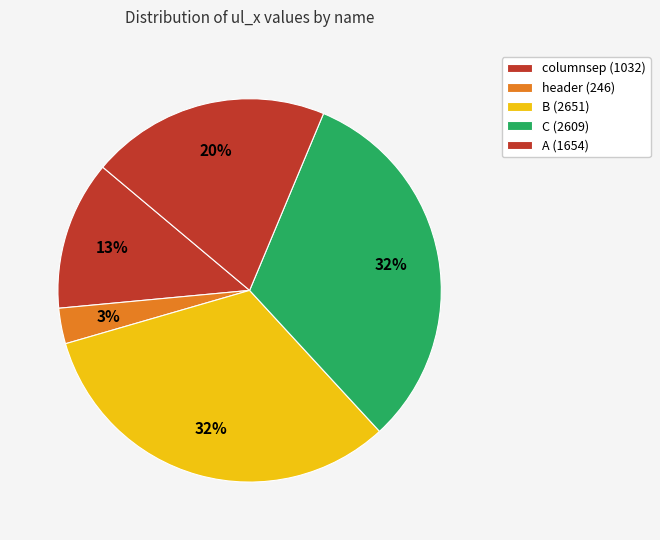

How many slices are in this pie chart?

5